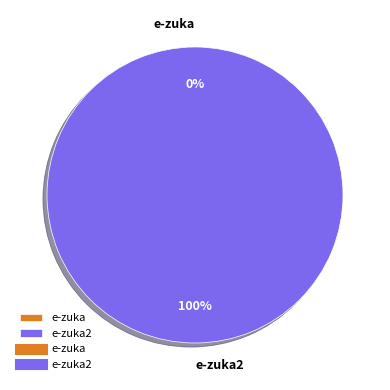

To the nearest percent, what is the difference between the largest and smallest slice percentages?

100%